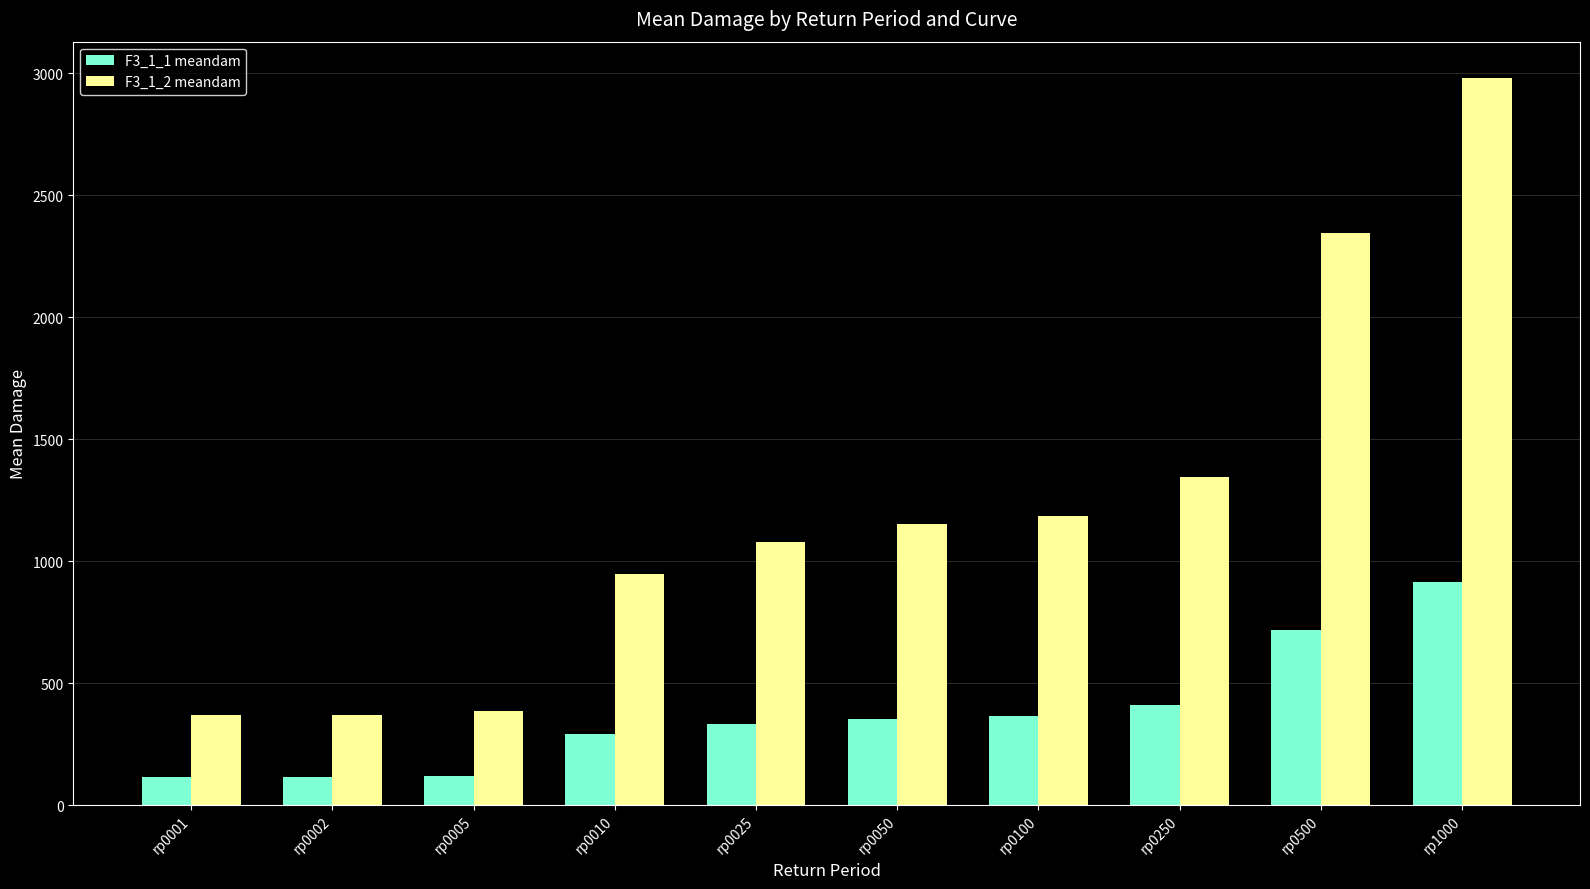

At which category does the chart reach its peak across all series?

rp1000